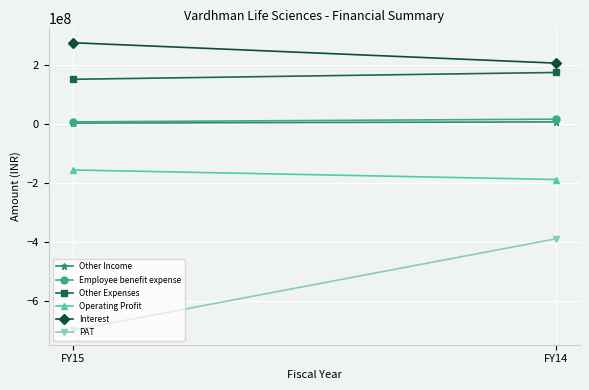

What is the difference between the highest and lowest values at FY14?

596163805